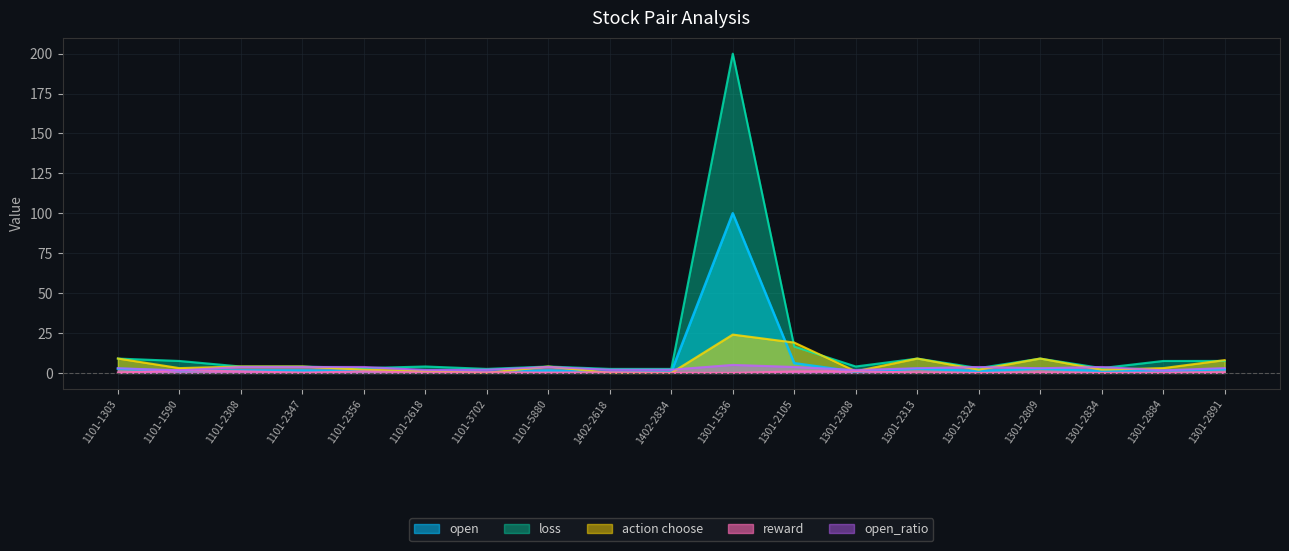

How many lines are shown in the chart?

5